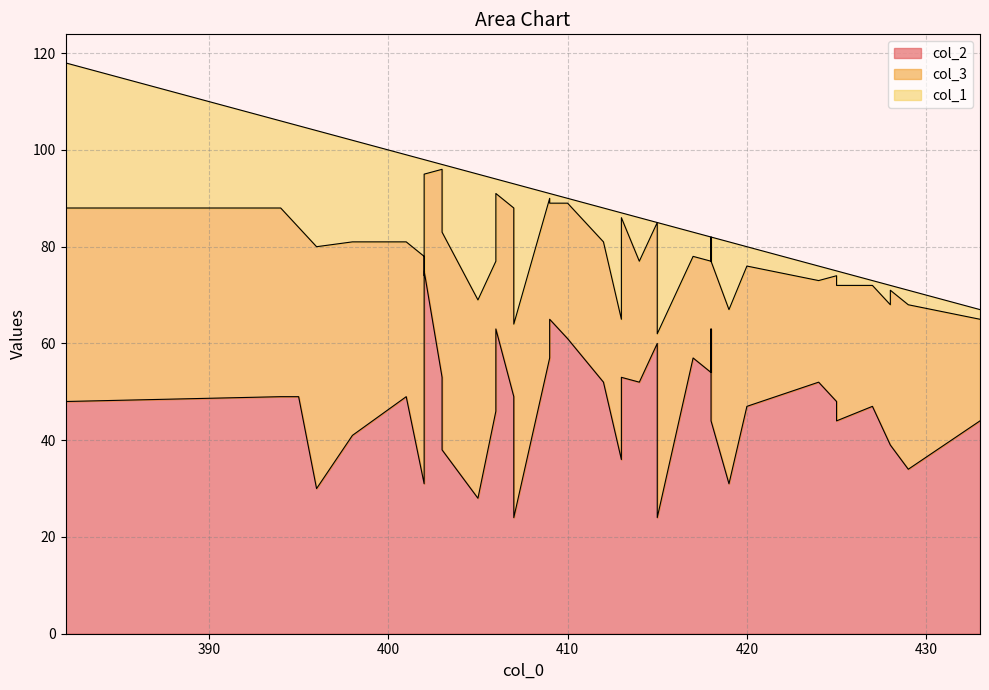

What is the difference between the maximum and minimum values in the col_1 series?

30